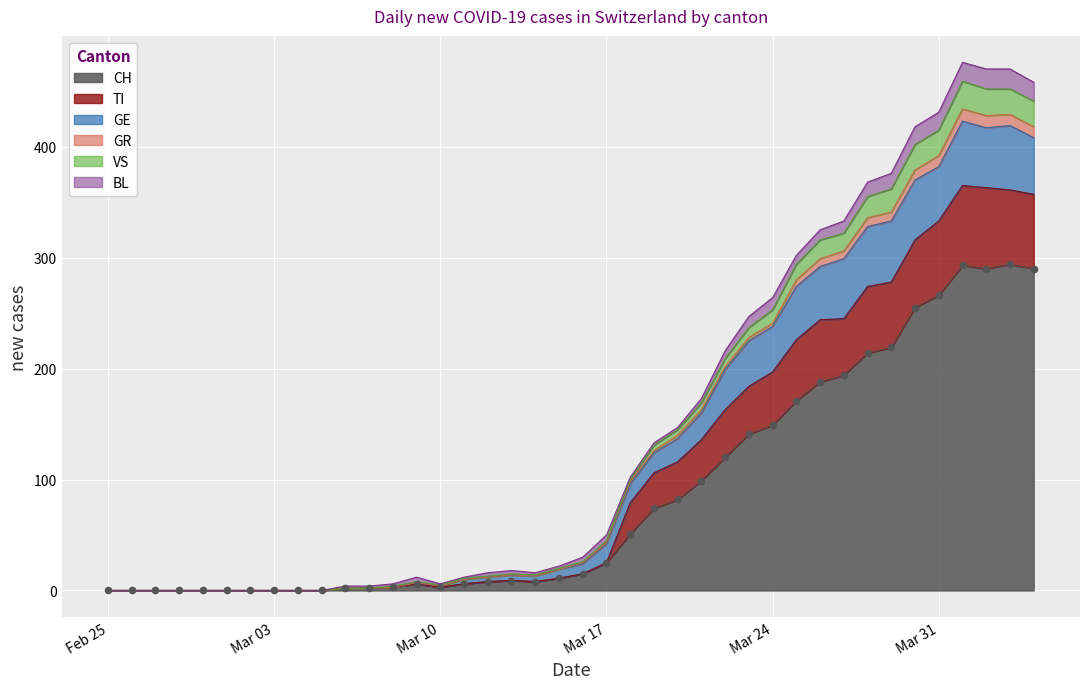

Which series reaches the minimum Y coordinate?

CH